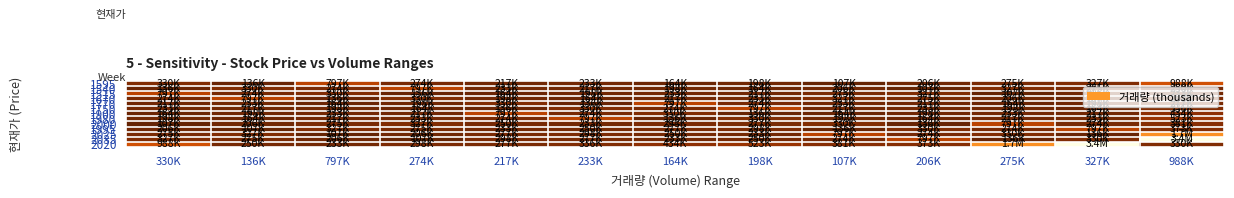

What is the maximum value shown in the chart?

3414.8